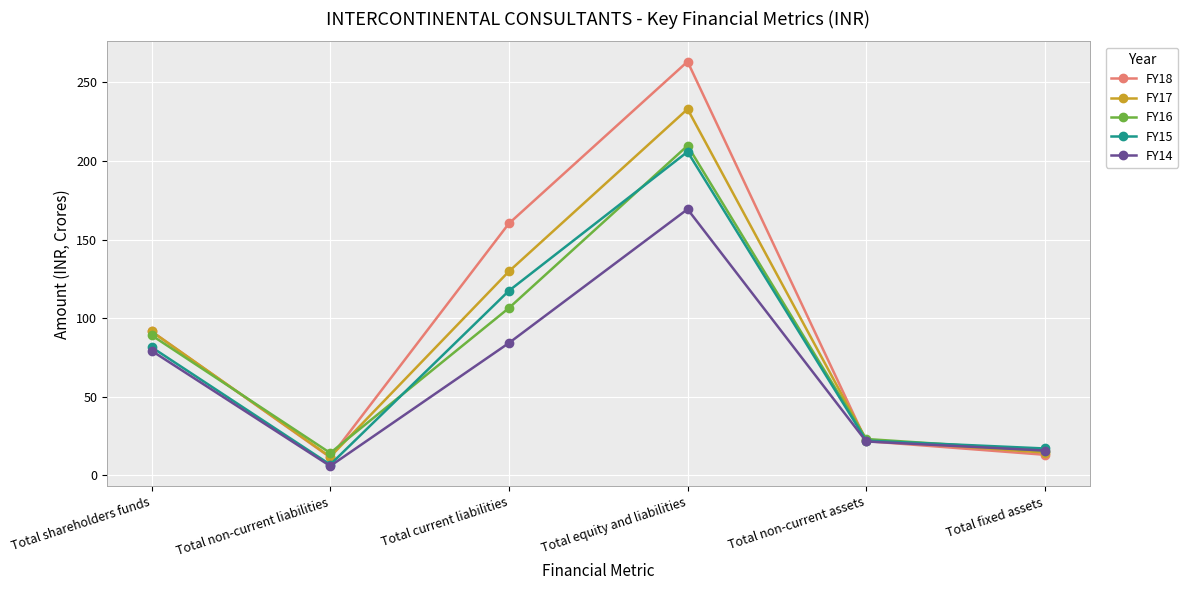

The value of FY14 at Total shareholders funds is 79.2. True or false?

True